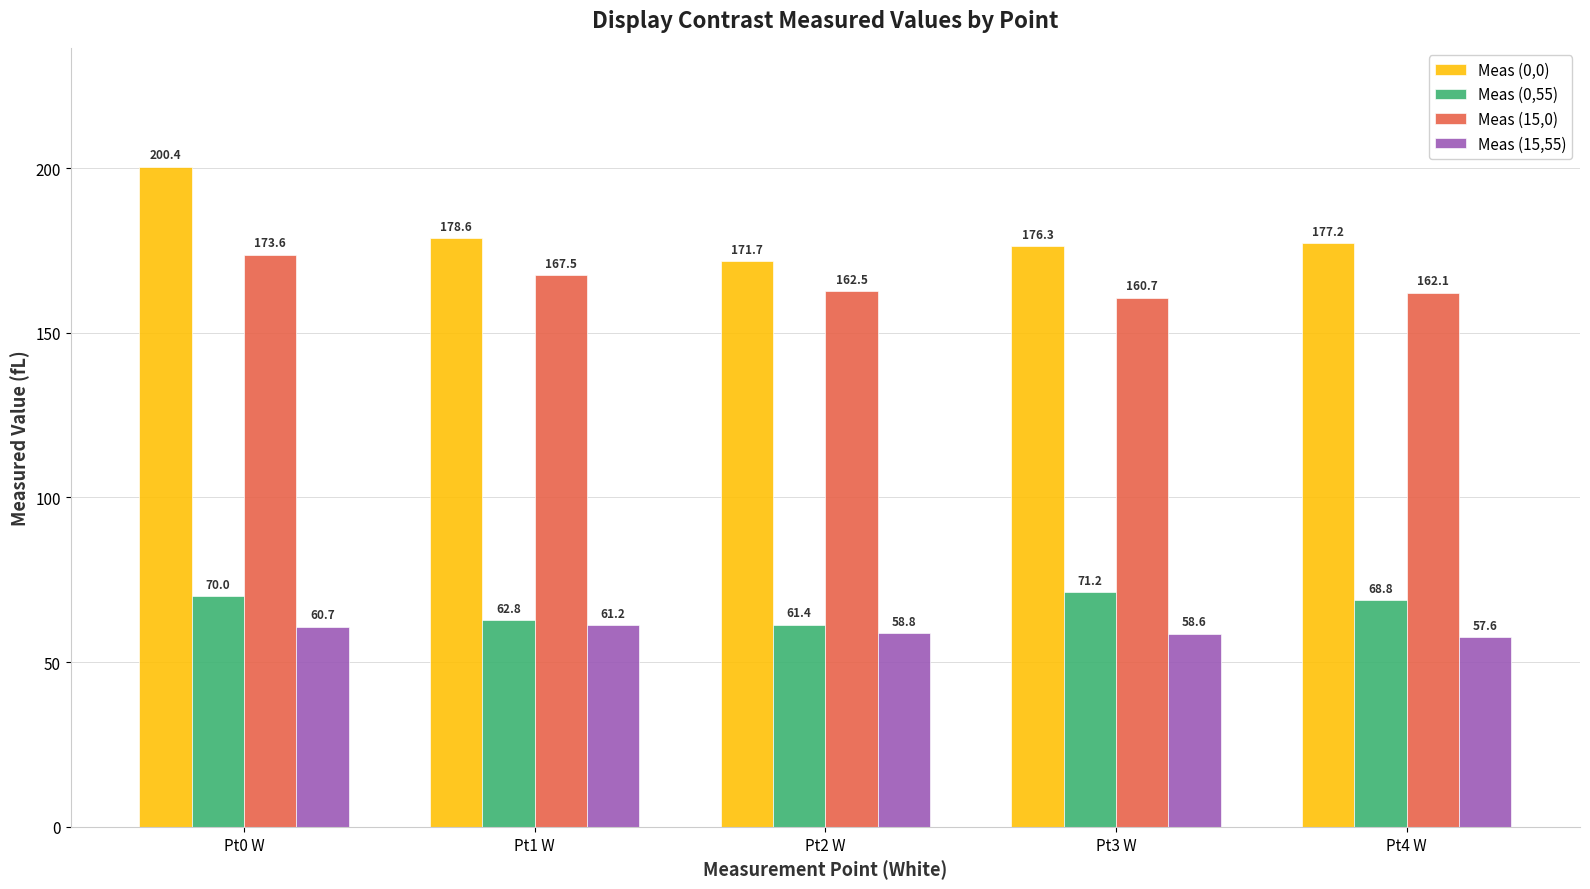

At Pt3 W, list the series in order from largest to smallest.

Meas (0,0), Meas (15,0), Meas (0,55), Meas (15,55)